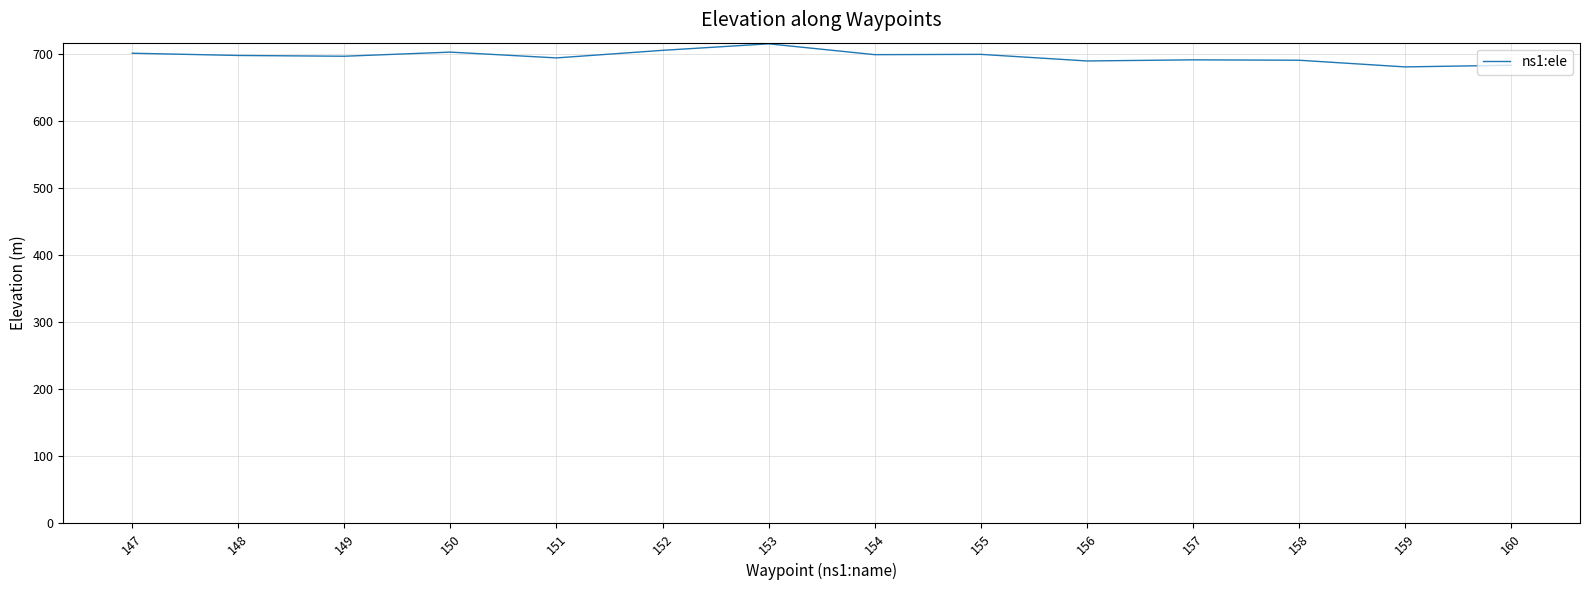

The value at 157 is 1214.3. True or false?

False